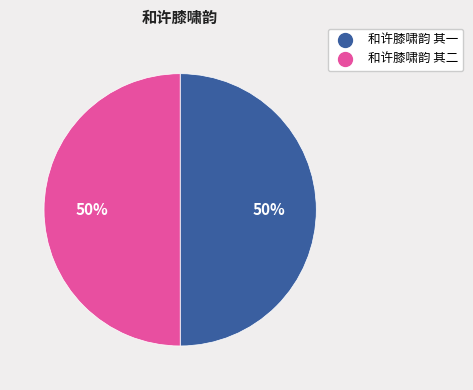

What percentage is the 和许膝啸韵 其一 slice, to the nearest percent?

50%